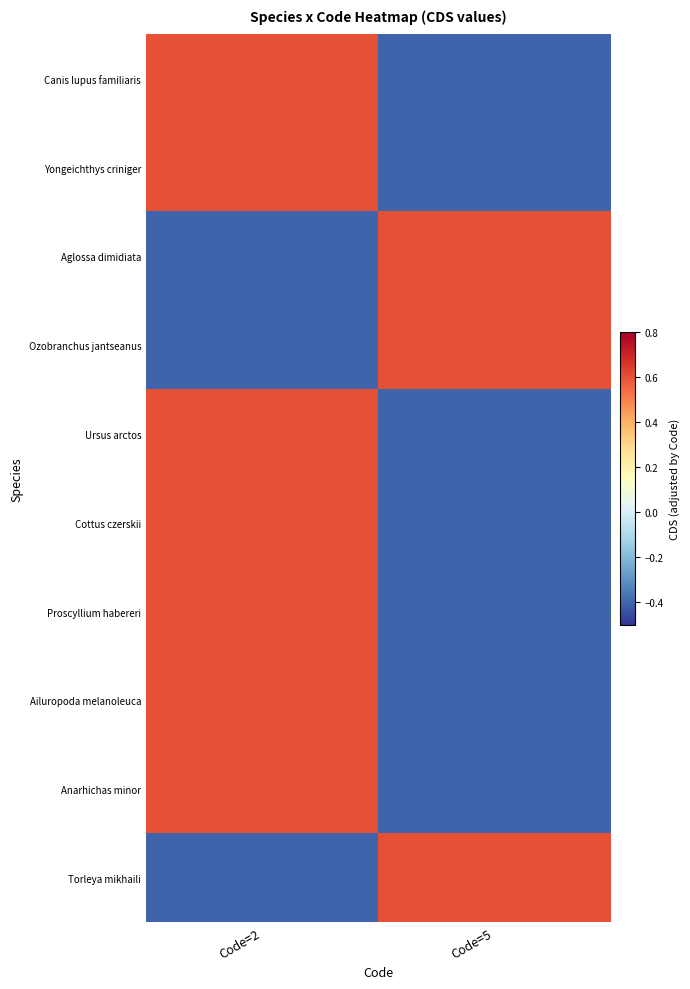

How many series are shown in this chart?

10